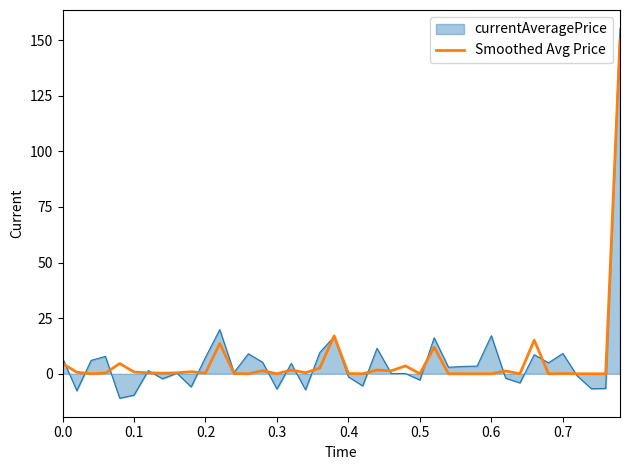

Which series has the widest spread of values?

currentAveragePrice